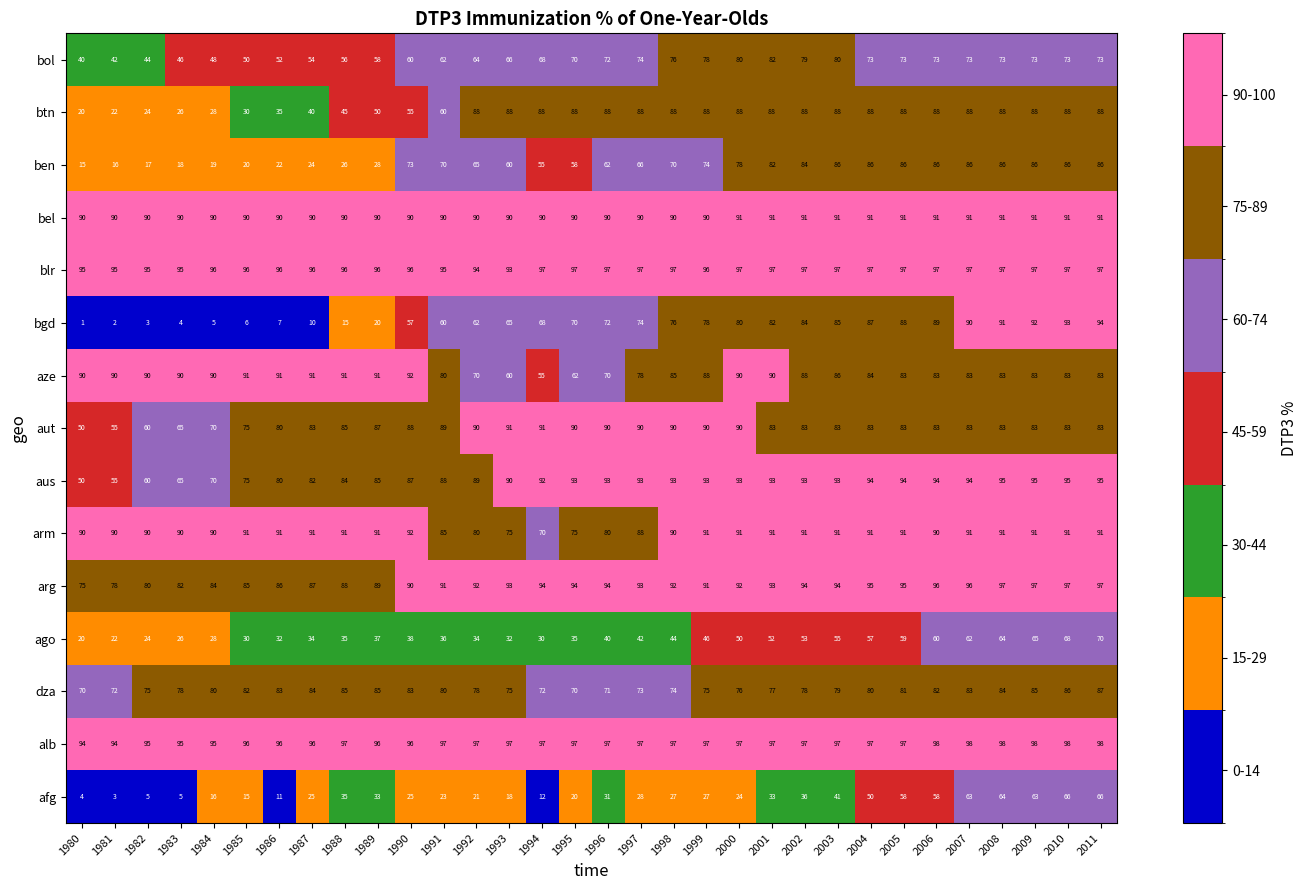

True or false: aze has a value of 135 at 1986.

False